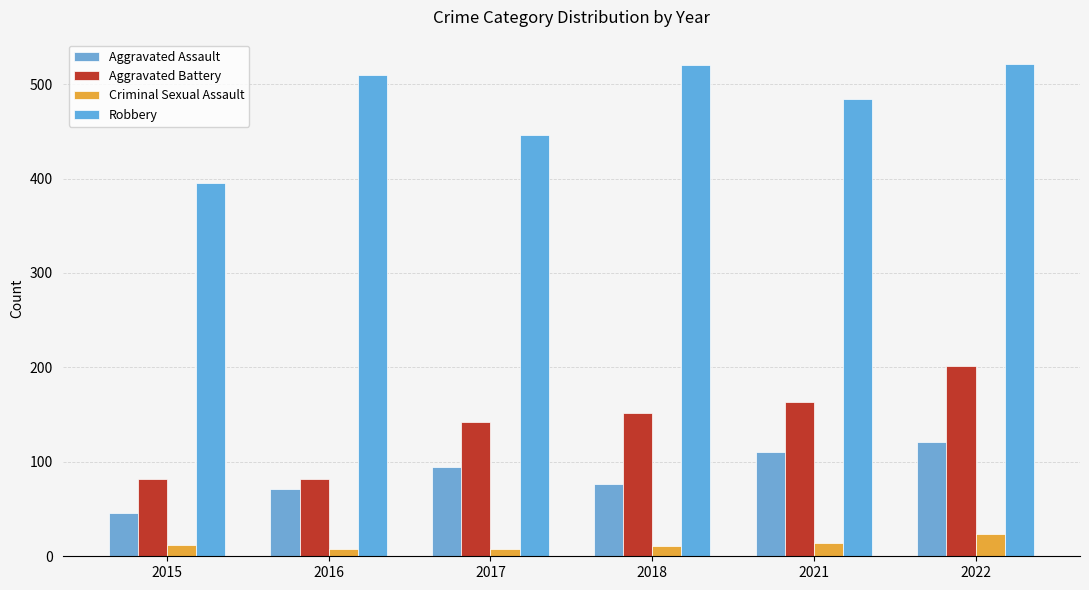

The Aggravated Battery series shows 163 at 2021. True or false?

True